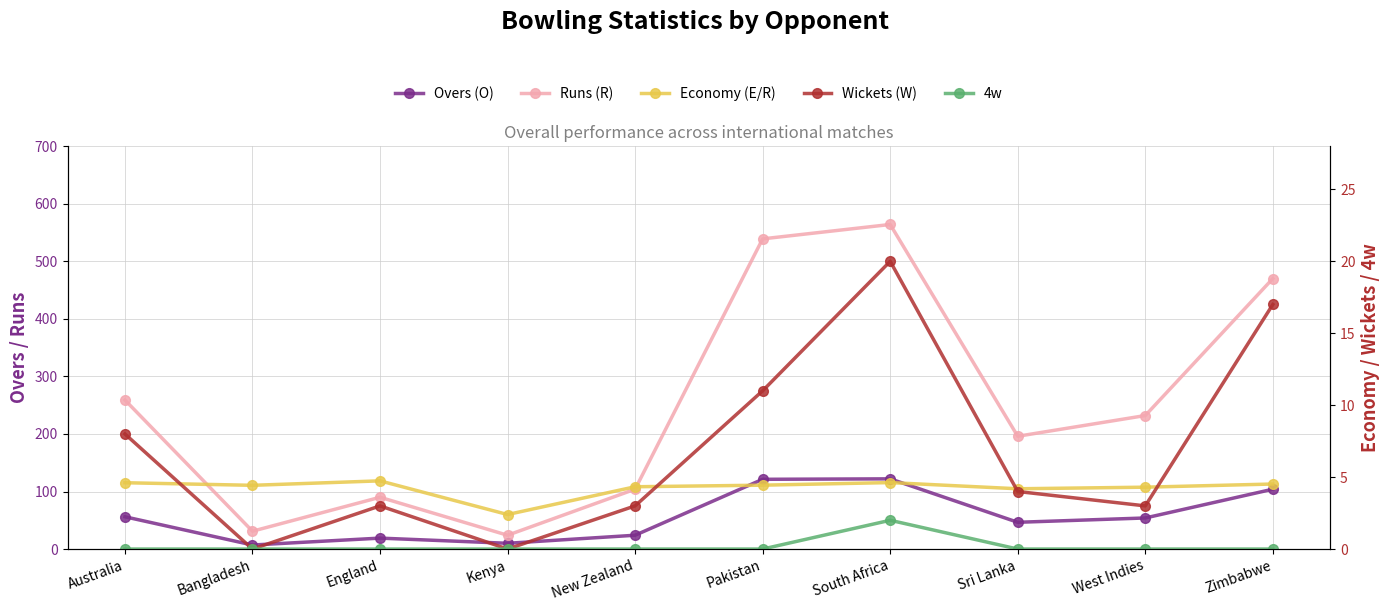

Rank the series at Australia from highest to lowest value.

Runs (R), Overs (O), Wickets (W), Economy (E/R), 4w